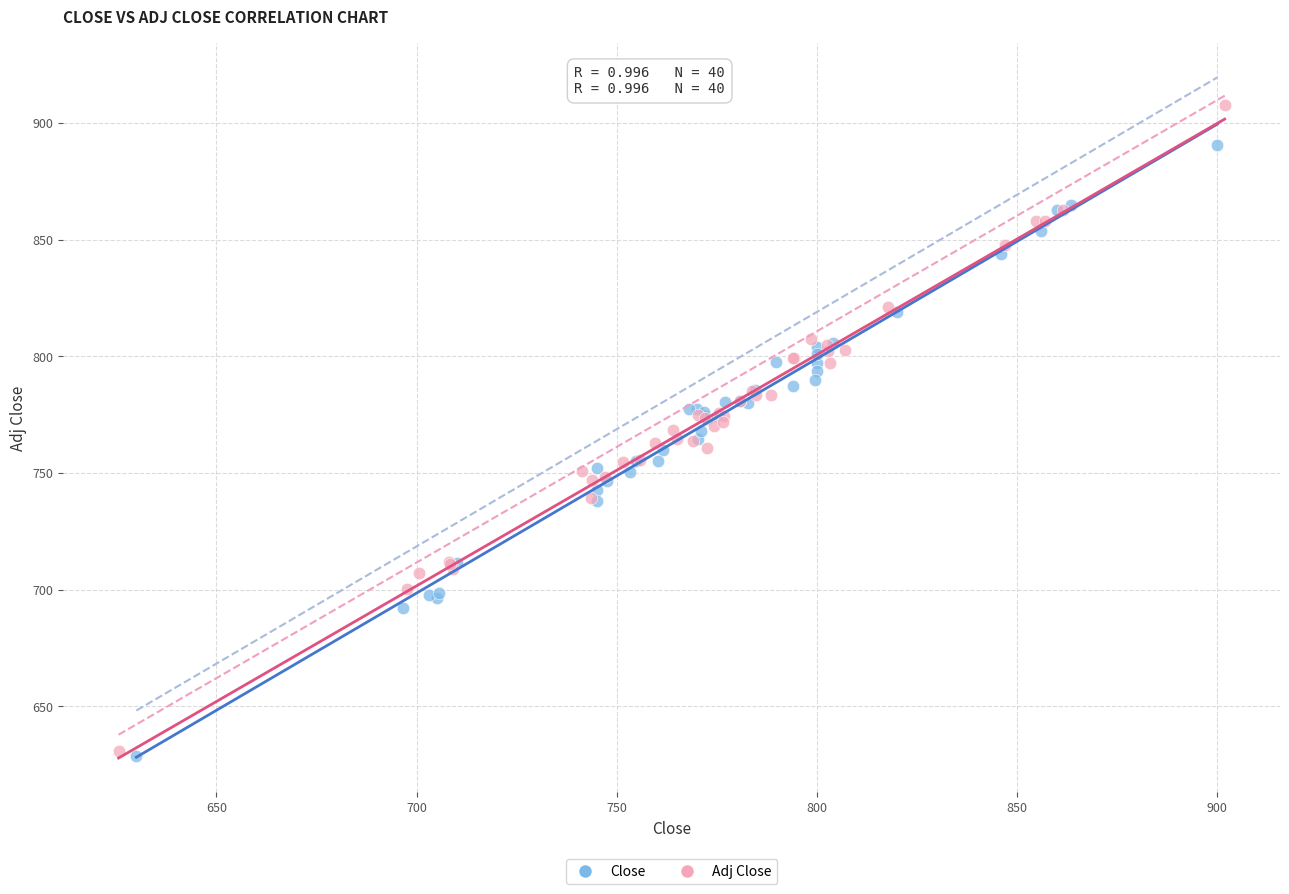

Which series has the largest Y range (max minus min)?

Adj Close